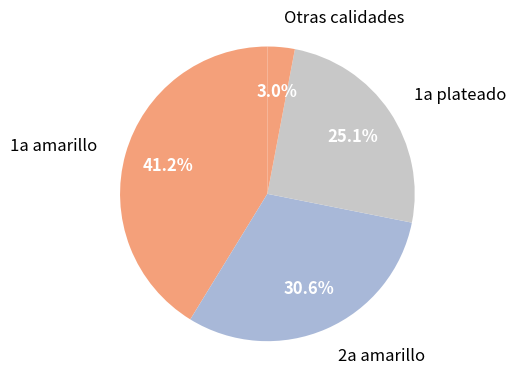

Is there a majority slice in this chart?

No